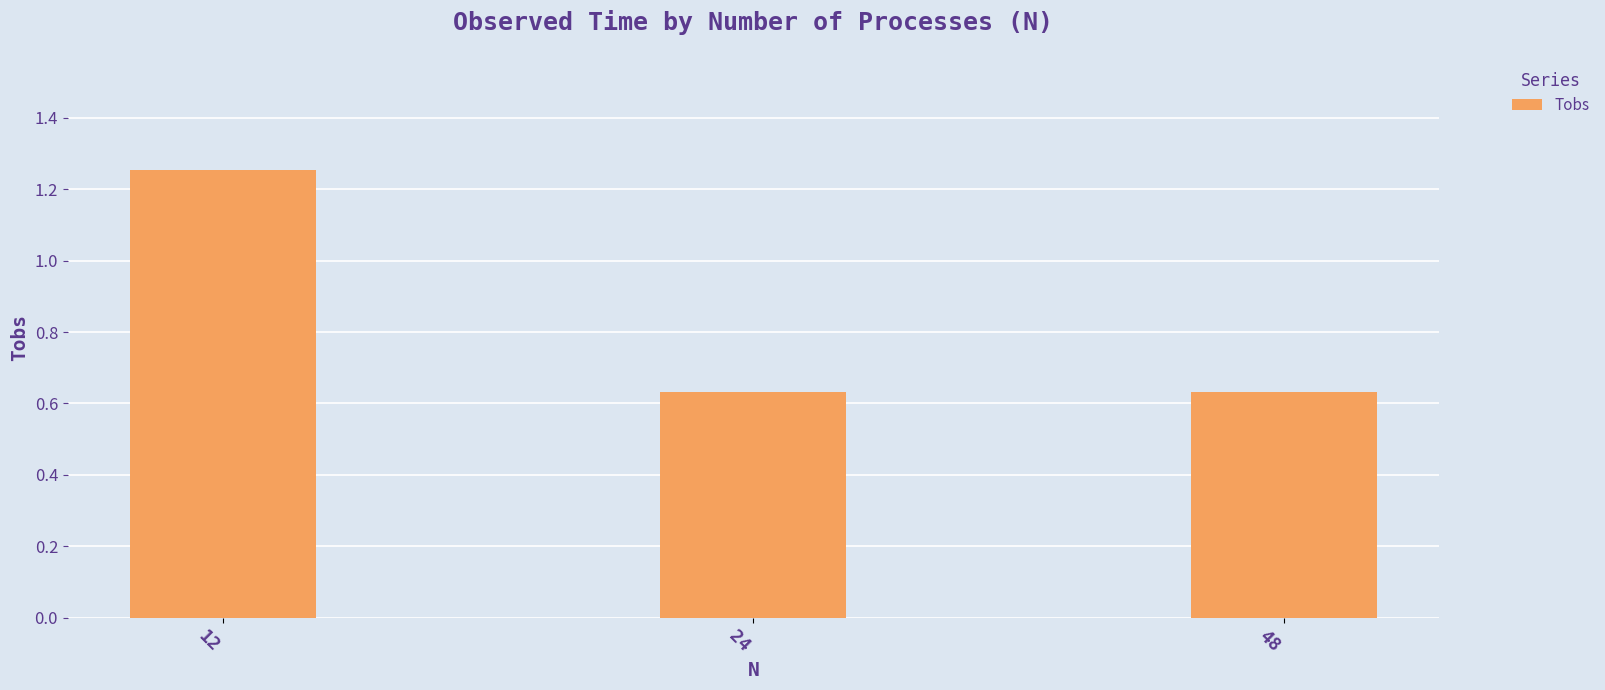

Count the number of data series in this chart.

1